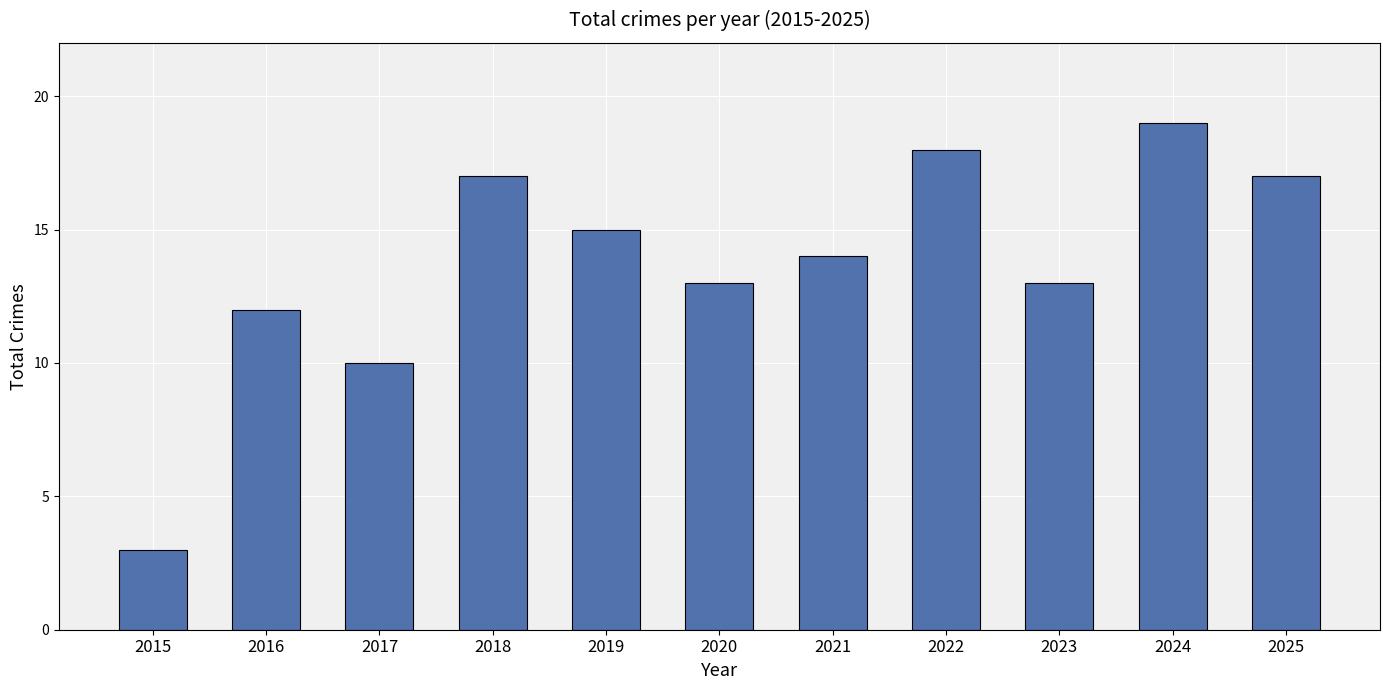

Between 2016 and 2017, which is larger?

2016